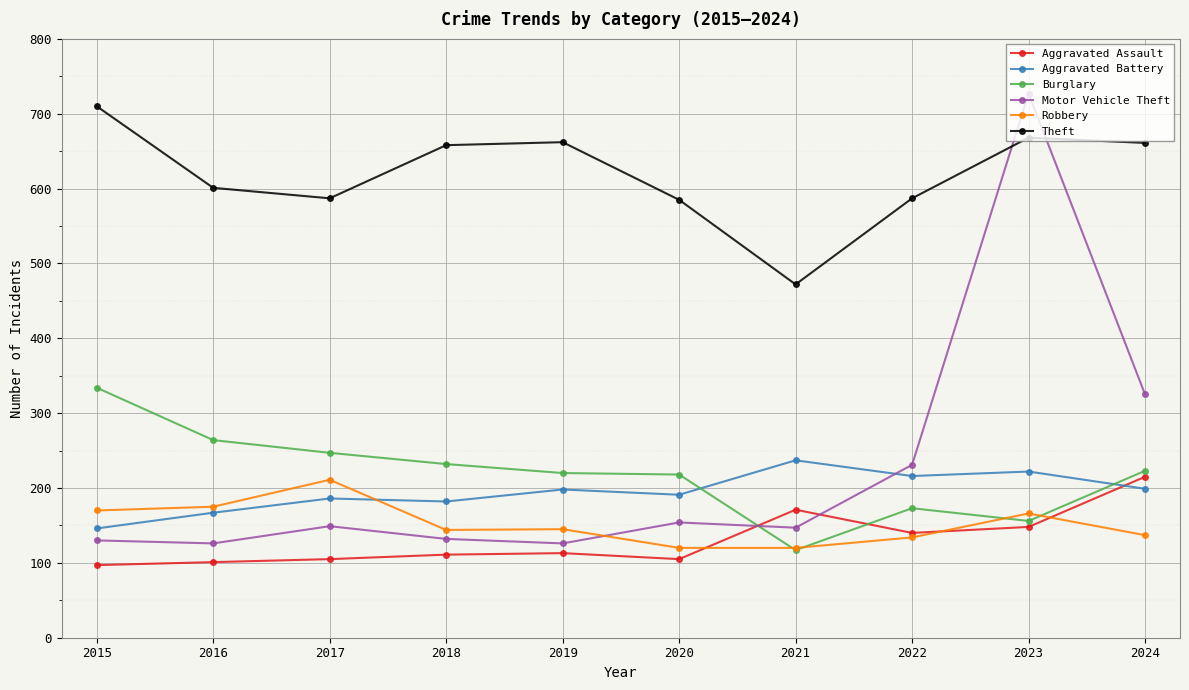

The Theft series shows 229 at 2023. True or false?

False